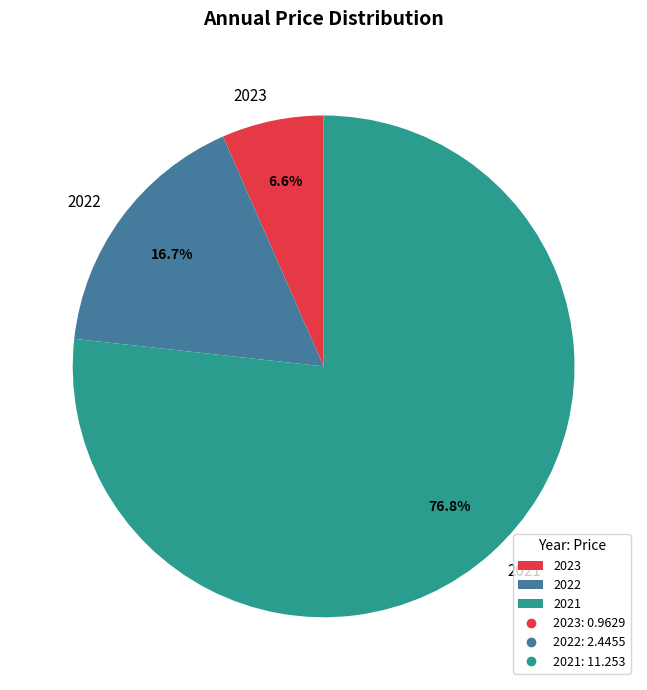

Which slice is the smallest?

2023